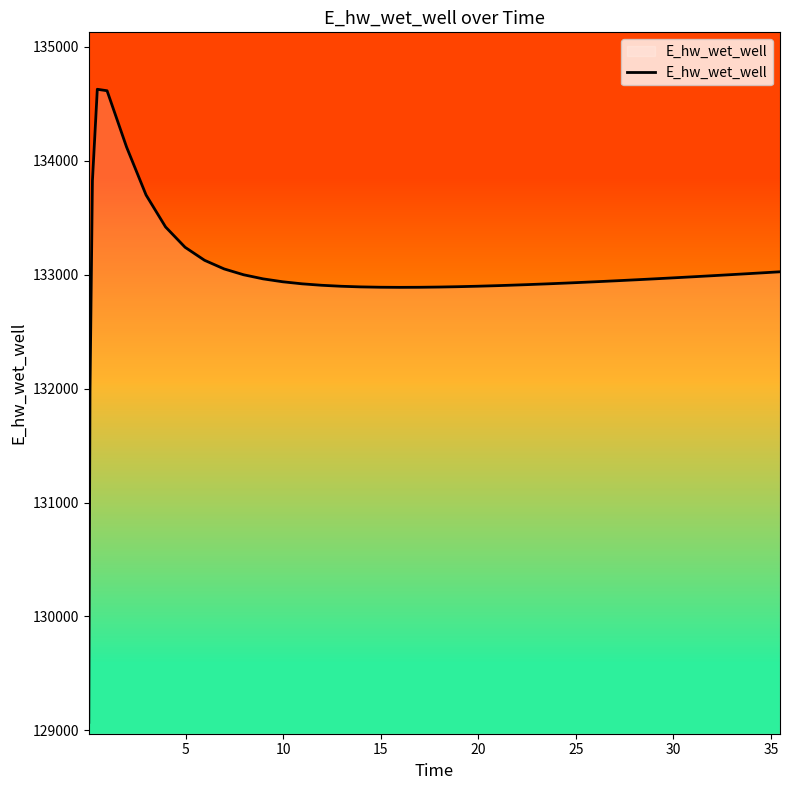

What is the difference between the maximum and minimum values?

5557.7